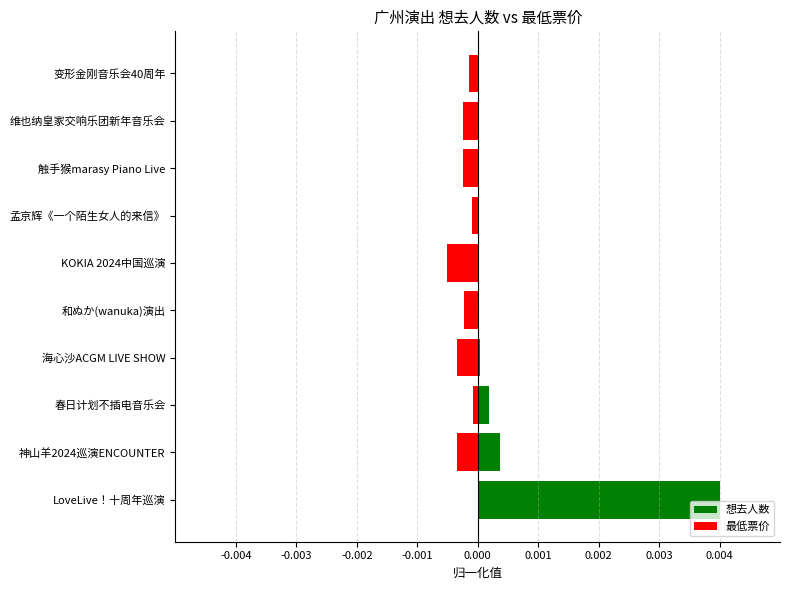

Is it true that 最低票价 equals -0.0 at 变形金刚音乐会40周年?

True